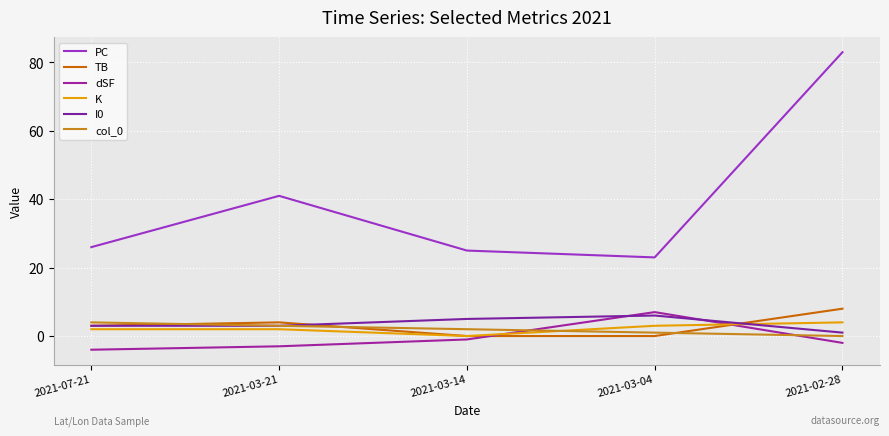

What is the difference between the maximum and minimum values in the PC series?

60